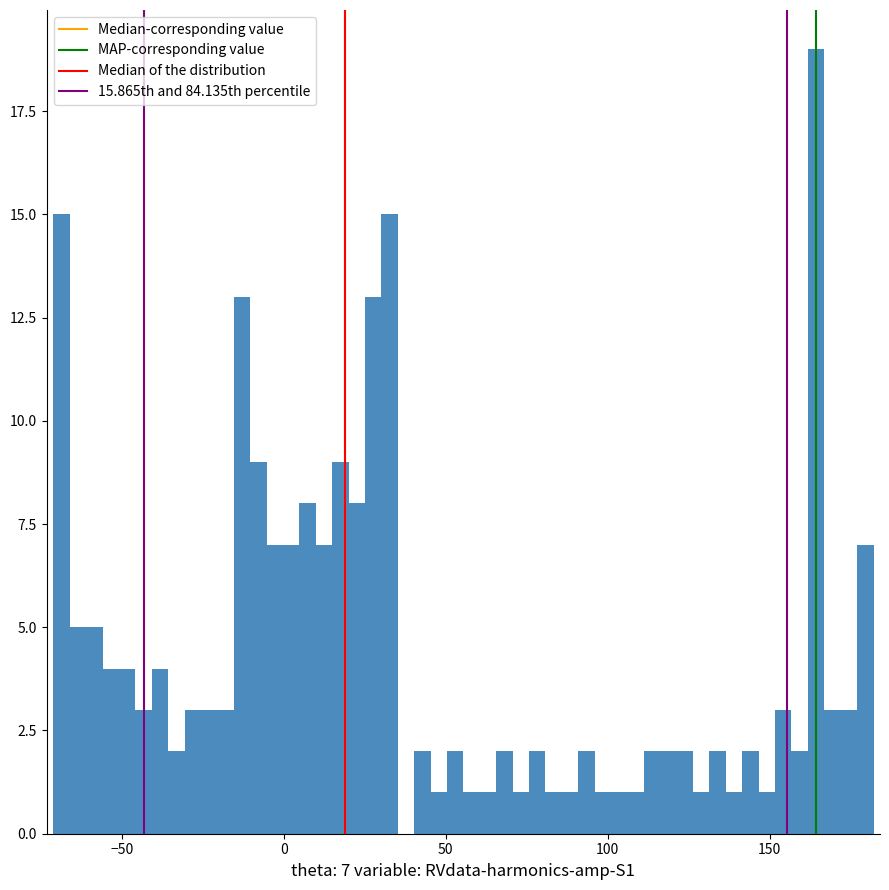

Around what value on the x-axis is the tallest bar? Give the approximate position of its centre, as read against the axis.

165